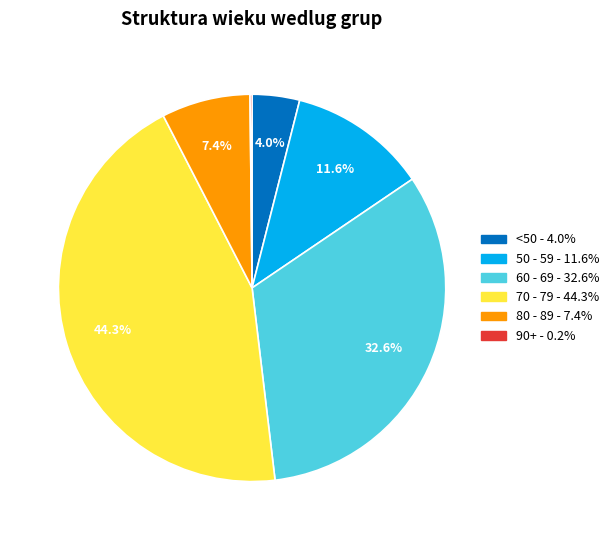

Is there a majority slice in this chart?

No